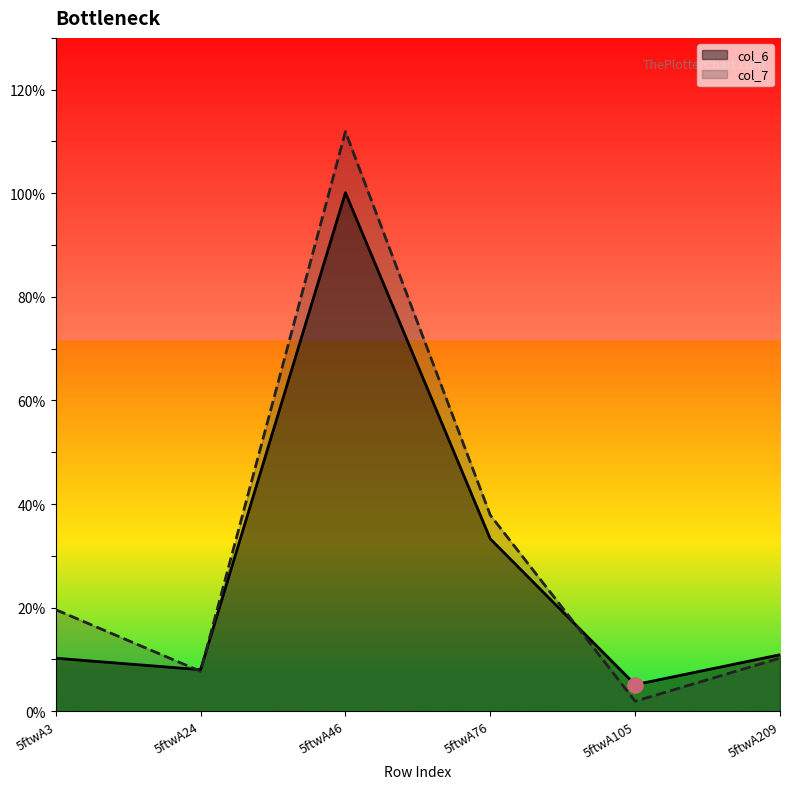

At how many categories does at least one series exceed 16?

3